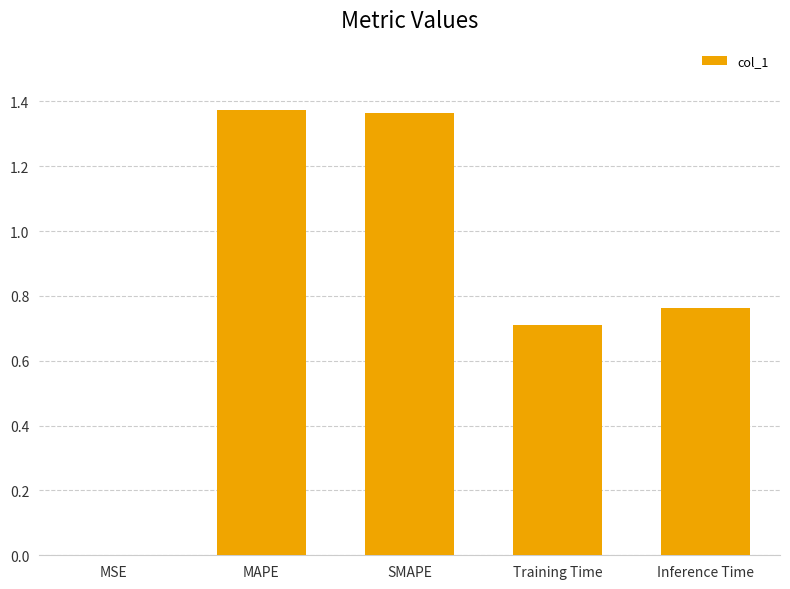

What is the sum of the values at SMAPE and Training Time?

2.1